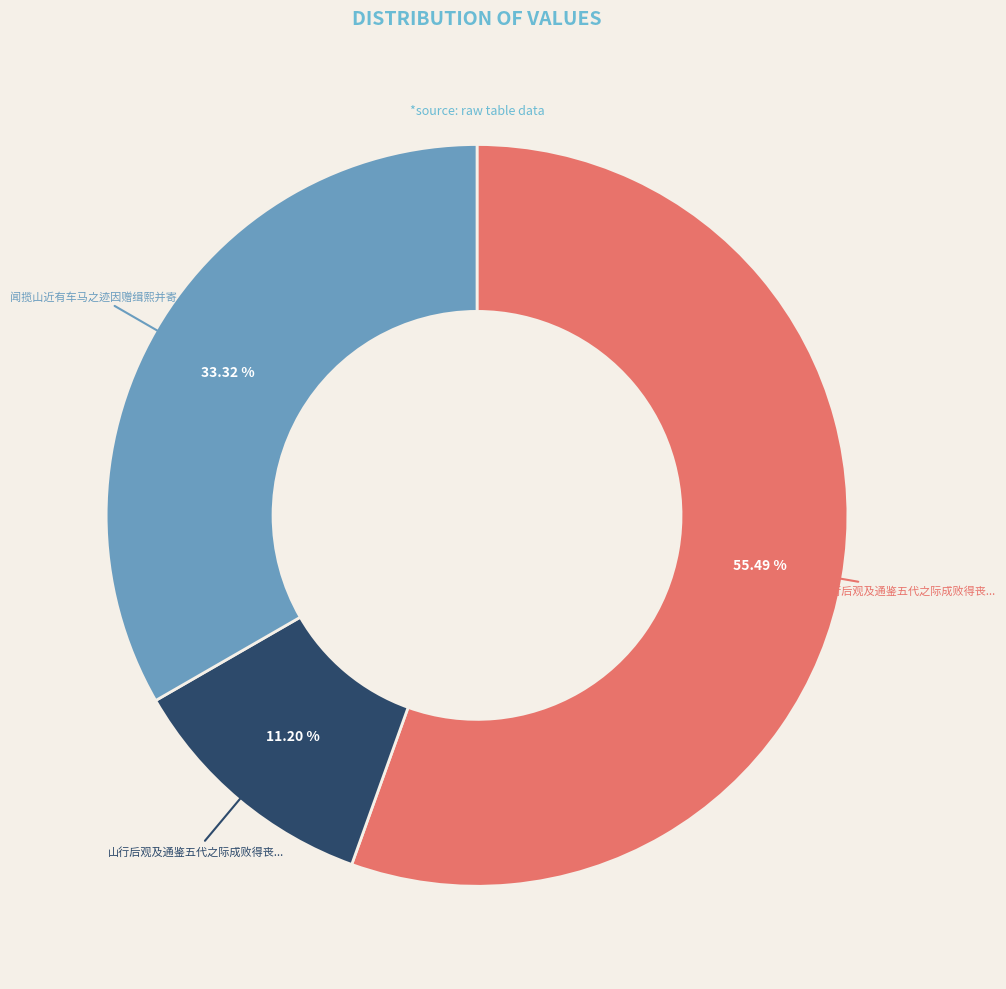

Does any single category account for the majority?

Yes